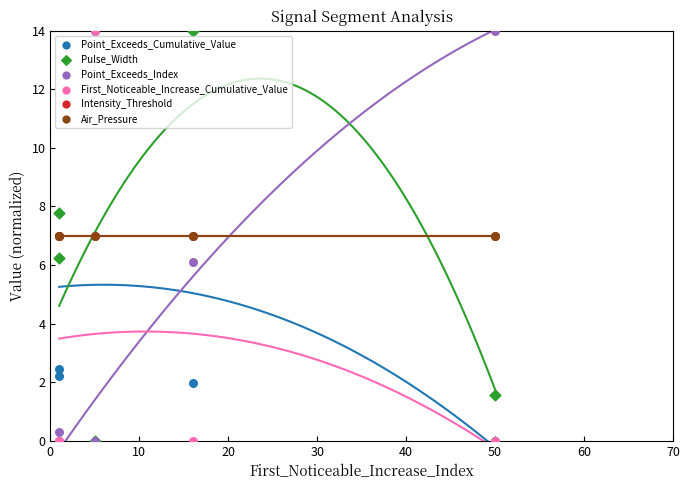

Which series has the widest spread of Y values?

Point_Exceeds_Cumulative_Value